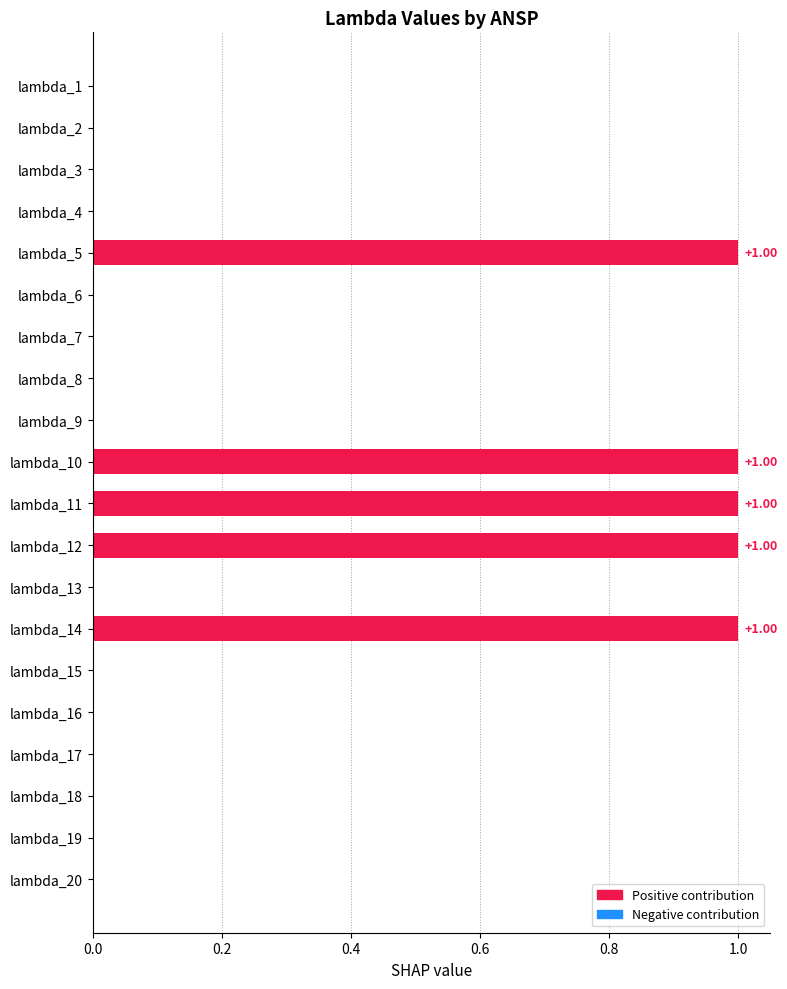

Which has a higher value, lambda_10 or lambda_13?

lambda_10